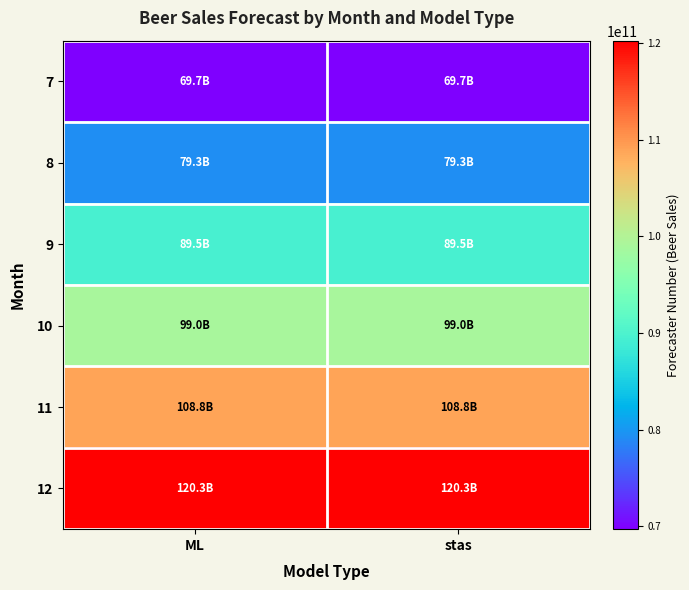

What is the spread (max minus min) of values at stas?

50590624356.2